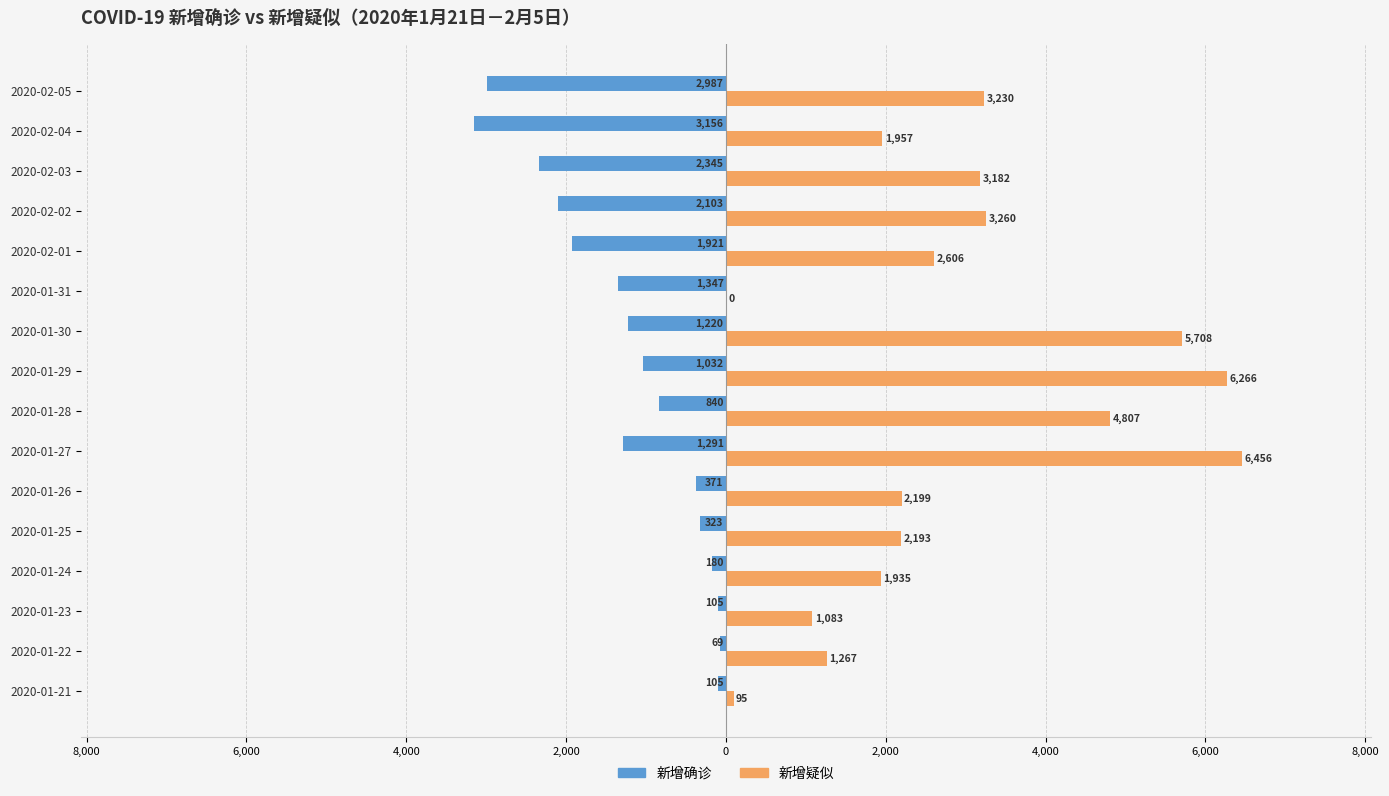

What are all the series names shown in the legend?

新增确诊, 新增疑似